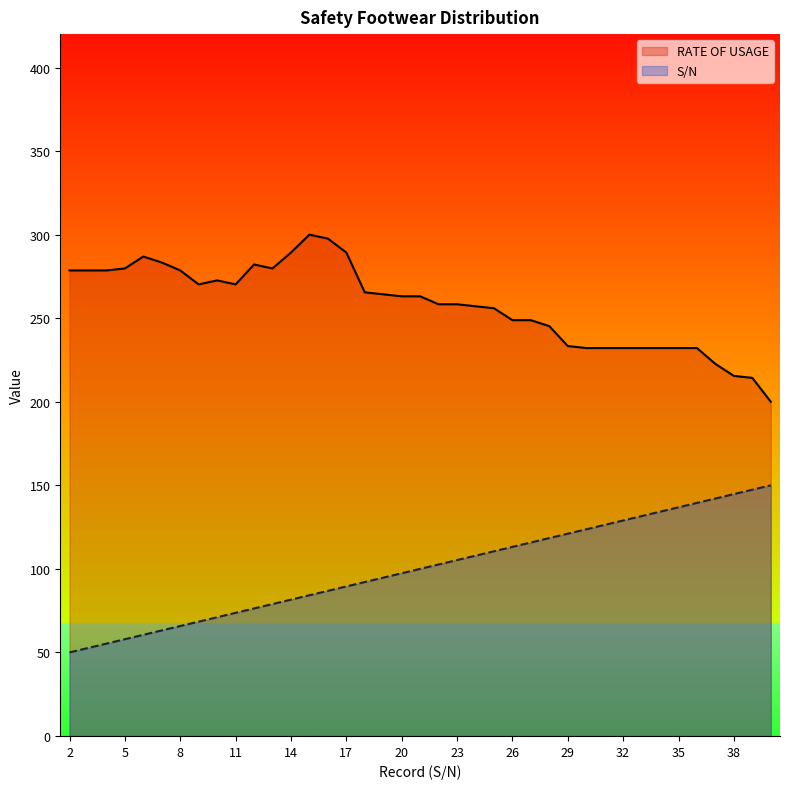

Rank the series at 33 from highest to lowest value.

RATE OF USAGE, S/N